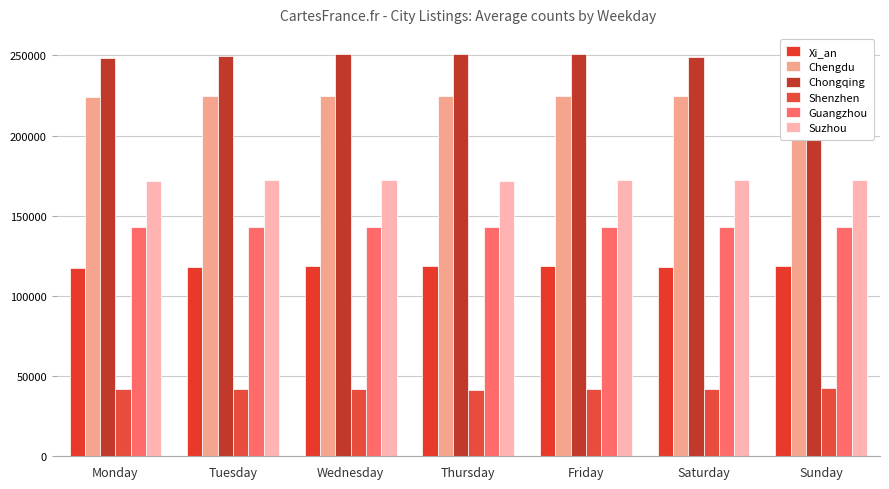

What is the maximum value shown in the chart?

250823